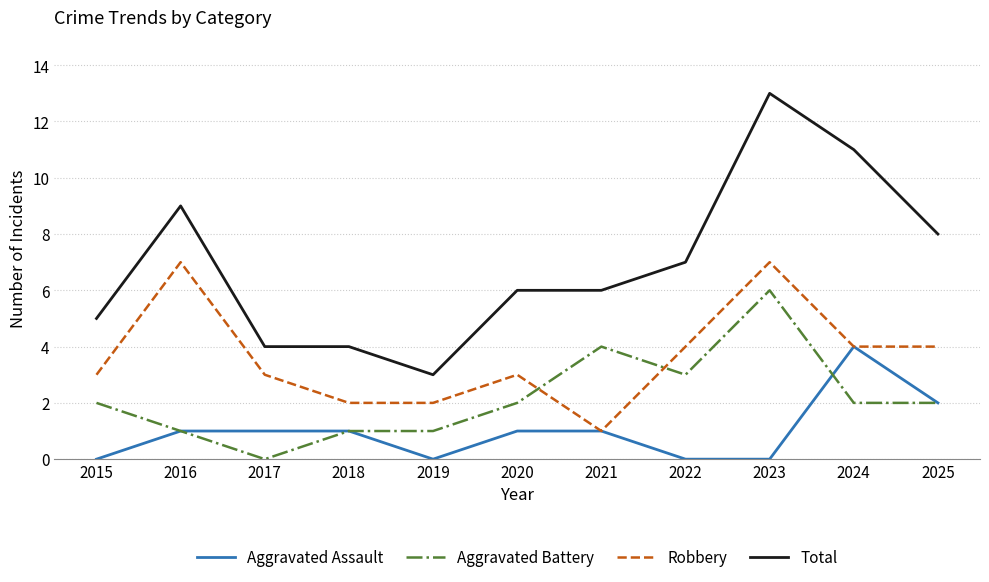

Count the Aggravated Battery values in the range 1 to 3.

8